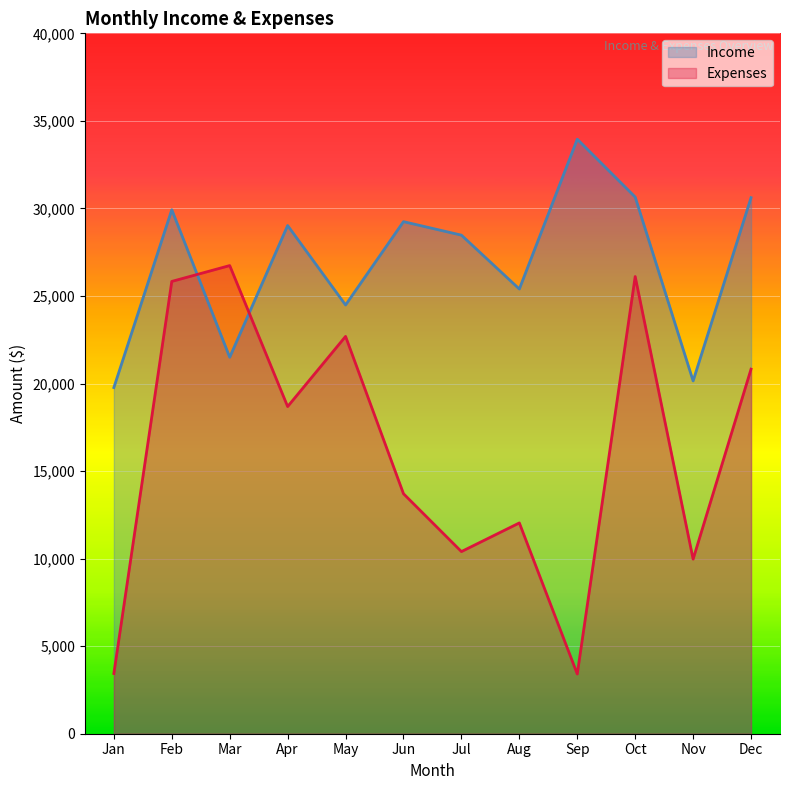

Reading left to right, what are all the values shown in this chart?

Income: Jan=19770	Feb=29926	Mar=21500	Apr=29023	May=24486	Jun=29245	Jul=28474	Aug=25398	Sep=33953	Oct=30650	Nov=20149	Dec=30614
Expenses: Jan=3438	Feb=25832	Mar=26737	Apr=18685	May=22691	Jun=13706	Jul=10402	Aug=12039	Sep=3411	Oct=26110	Nov=9971	Dec=20821